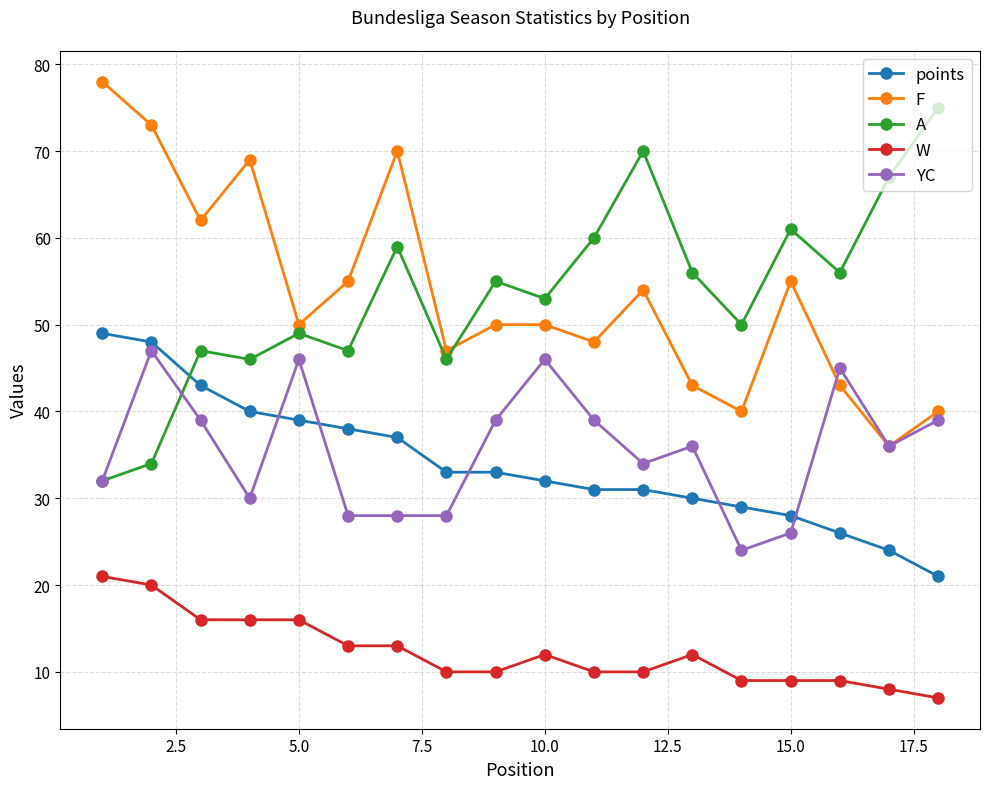

What is the lowest value of the YC series?

24